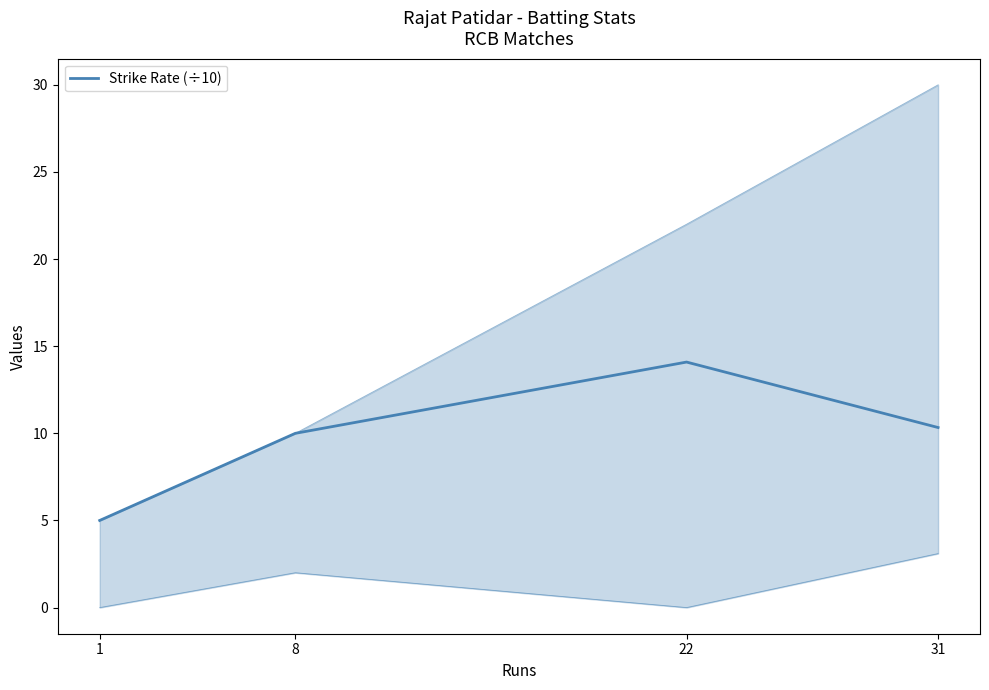

What is the value of the 3rd point from the left?

14.1